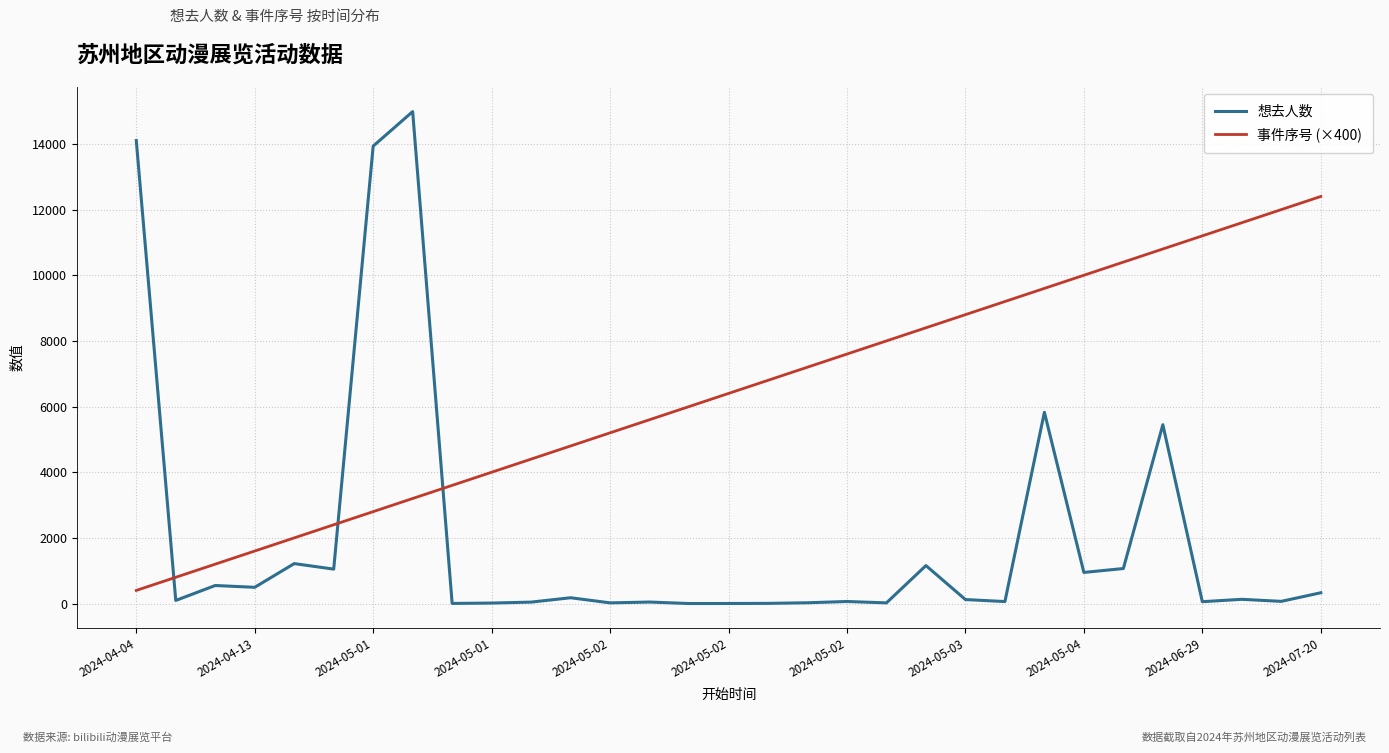

Rank the series by their average value, from highest to lowest.

事件序号 (×400), 想去人数